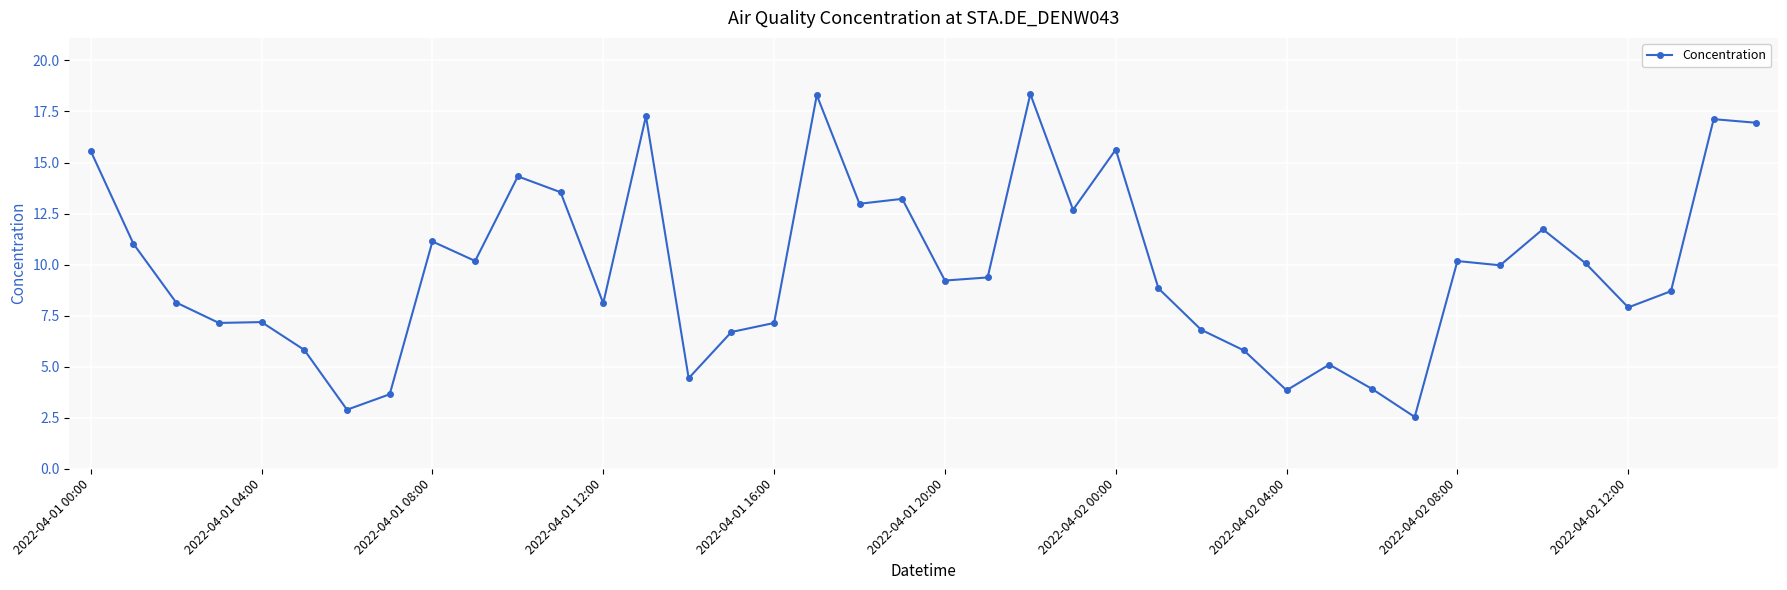

What is the value of the 18th point from the left?

18.3